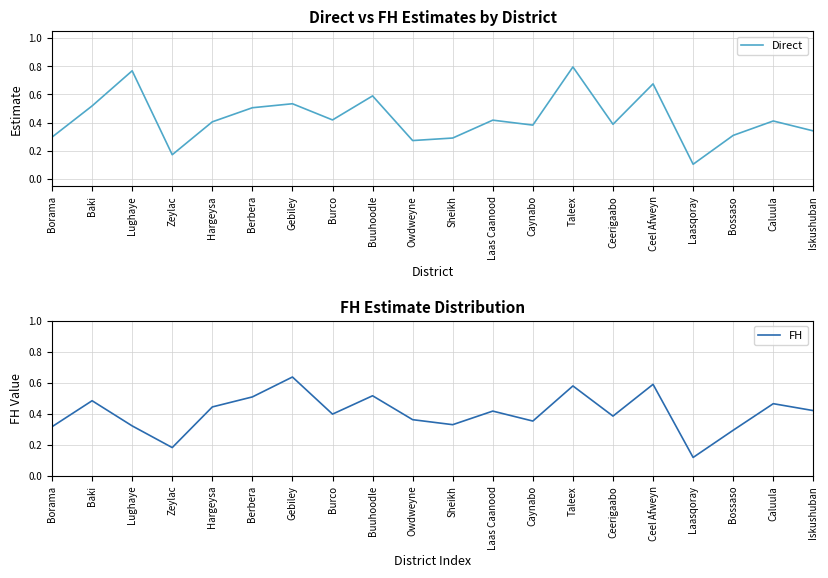

What is the maximum value shown in the chart?

0.8